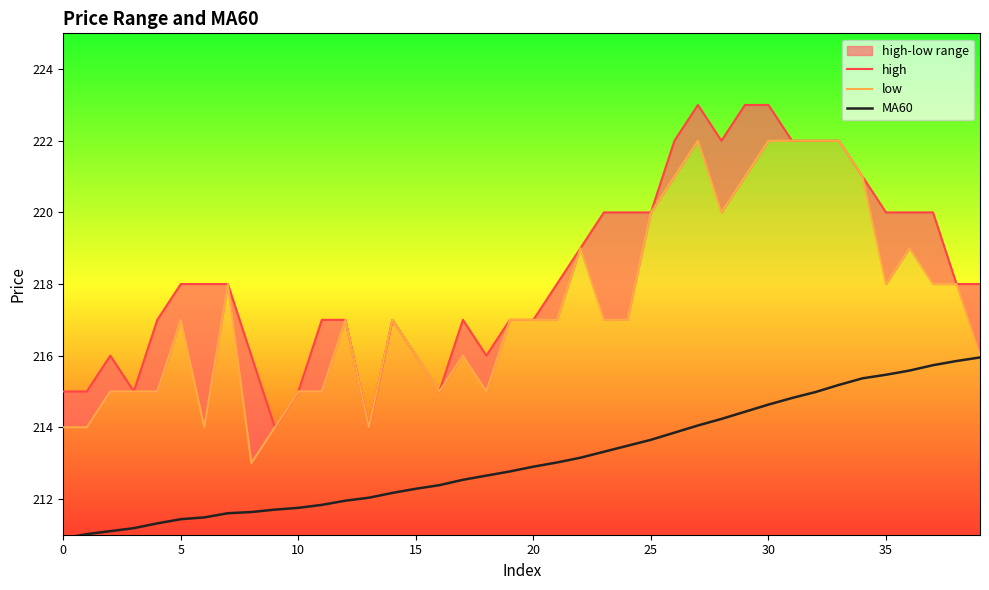

The value of high at 11 is 217.0. True or false?

True